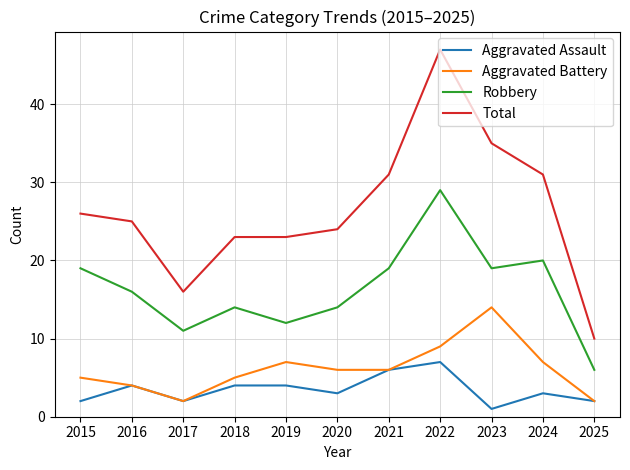

What is the total value across all series at 2021?

62